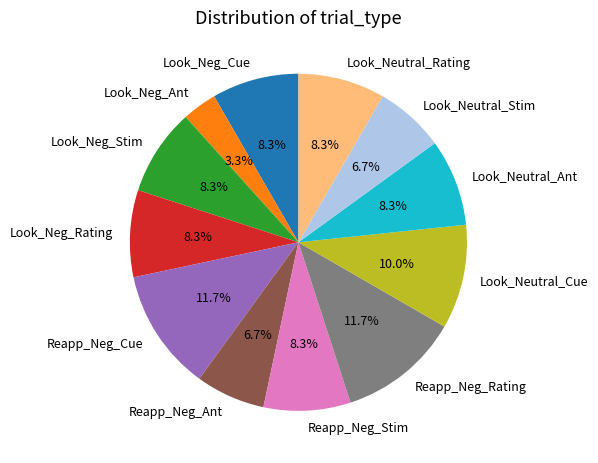

Combined, what portion of the pie is Look_Neg_Ant and Look_Neutral_Stim?

10.0%